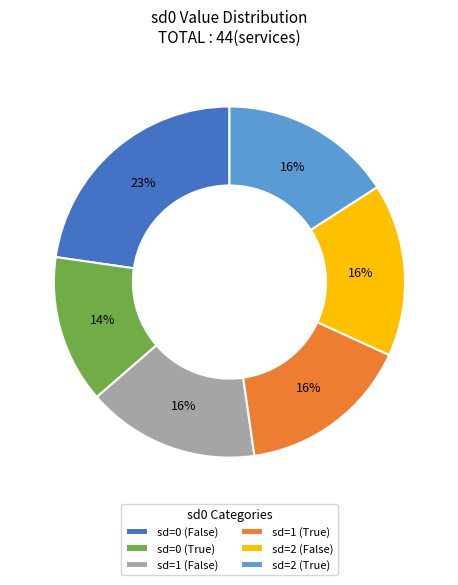

Which slice is the smallest?

sd=0 (True)